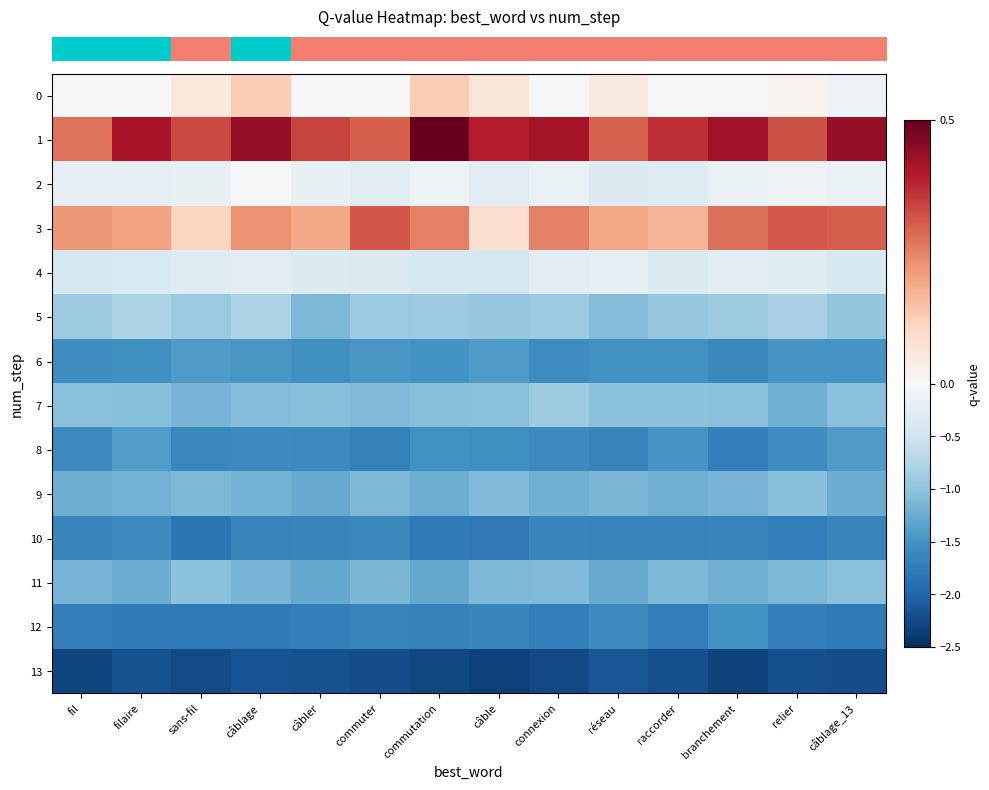

What is the minimum value shown in the chart?

-2.3